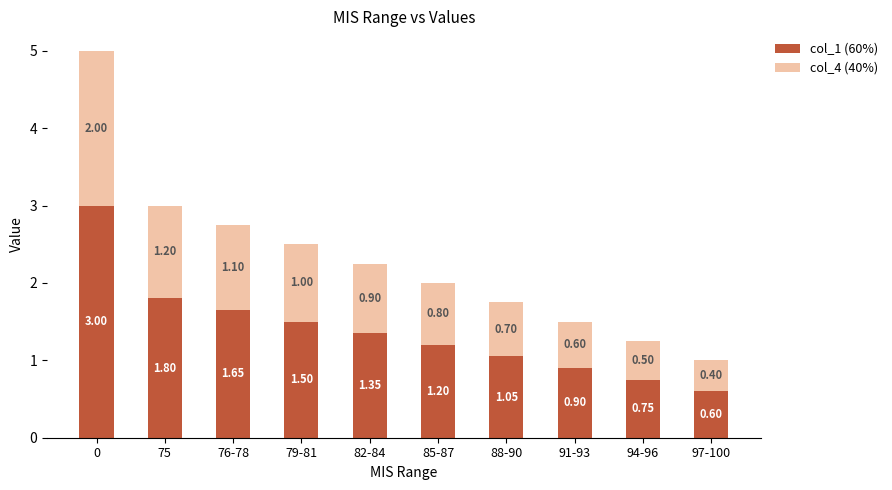

What are all the series names shown in the legend?

col_1 (60%), col_4 (40%)